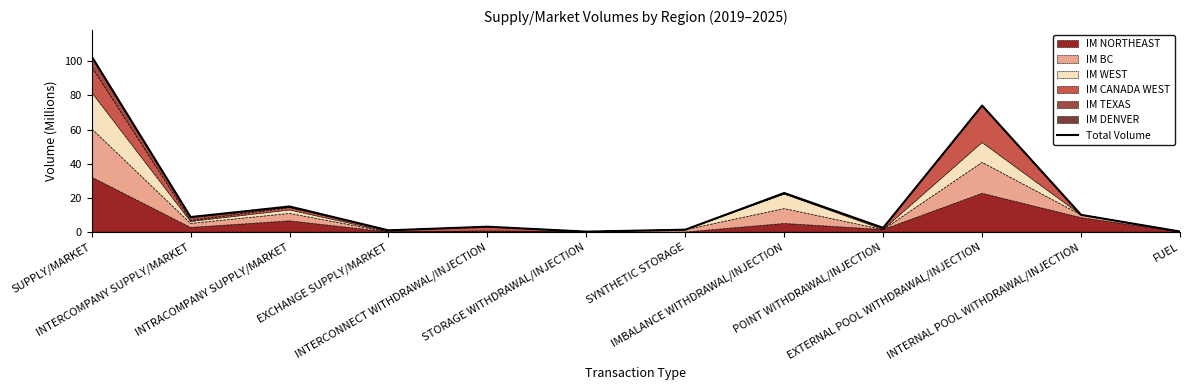

What is the smallest value displayed?

0.3